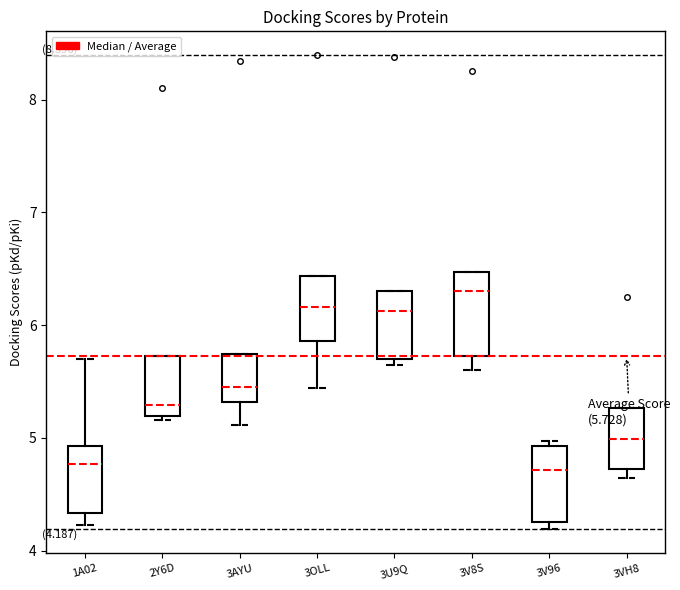

Which box's median line is the highest?

3V8S